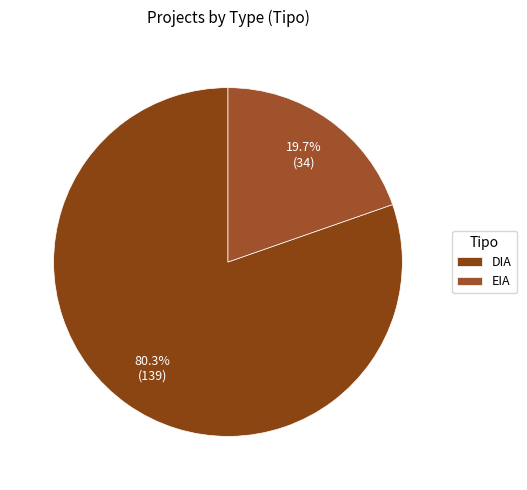

Rank the categories by value from highest to lowest.

DIA, EIA